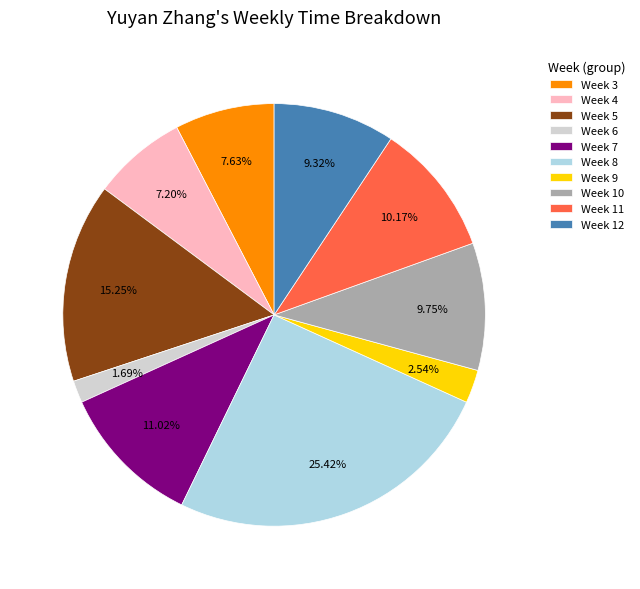

Which has a higher value, Week 10 or Week 6?

Week 10